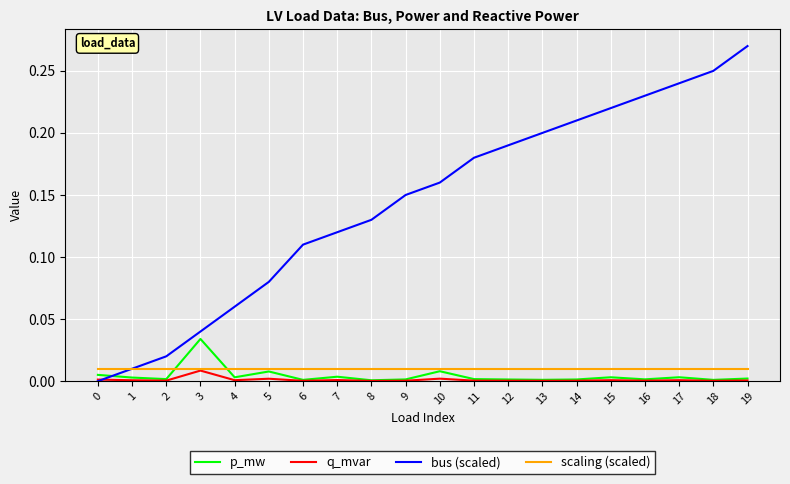

True or false: bus (scaled) has a value of 0.2 at 12.

True